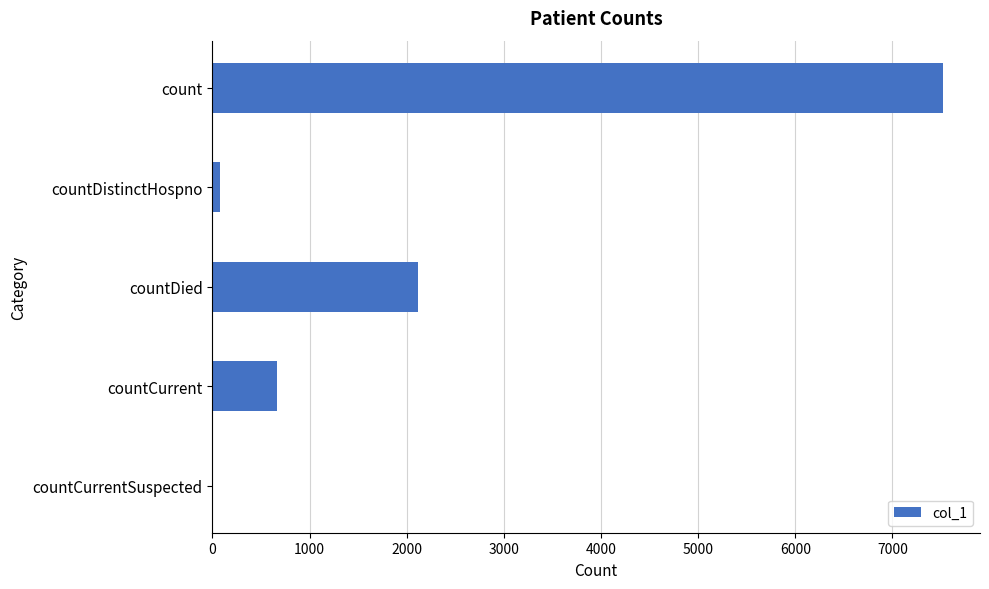

What is the sum of all values?

10376